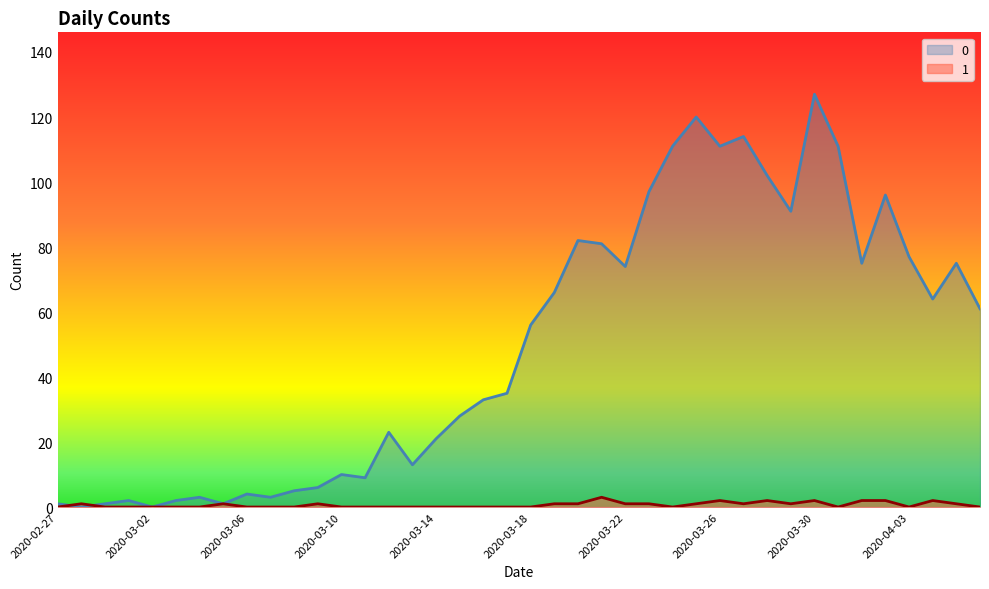

How many lines are shown in the chart?

2